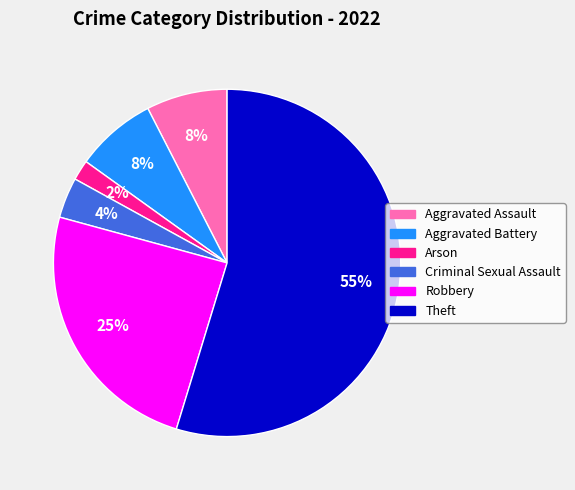

Which slice is the largest?

Theft